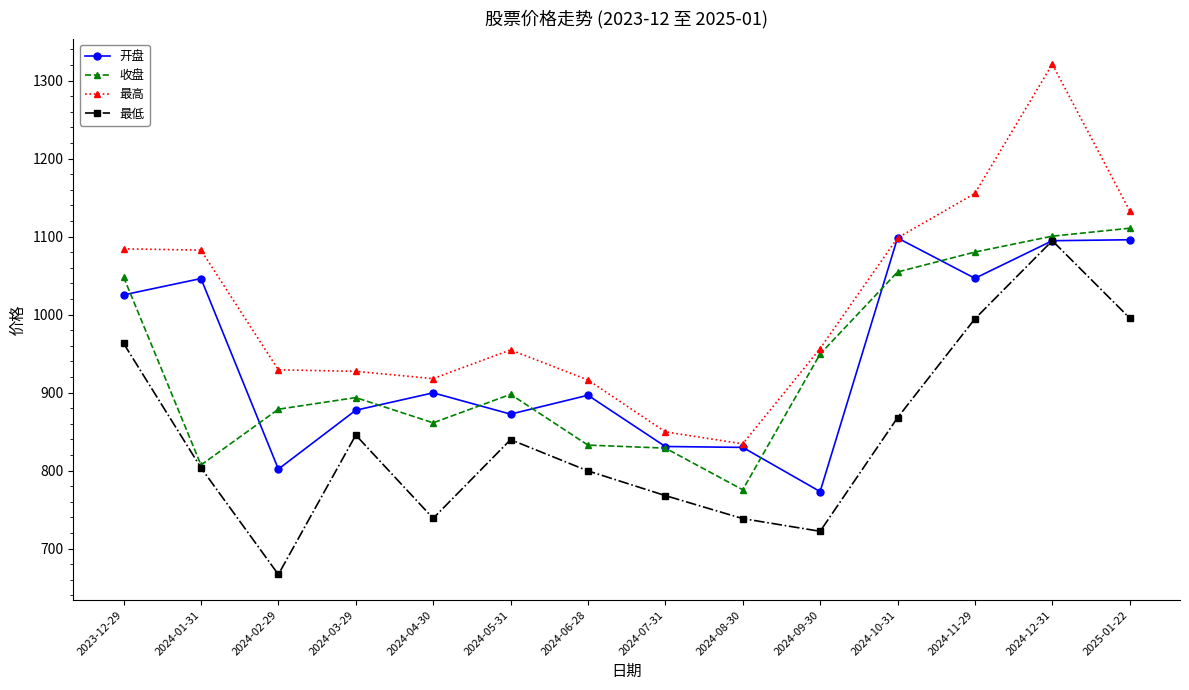

At which category does 开盘 reach its first local peak?

2024-01-31